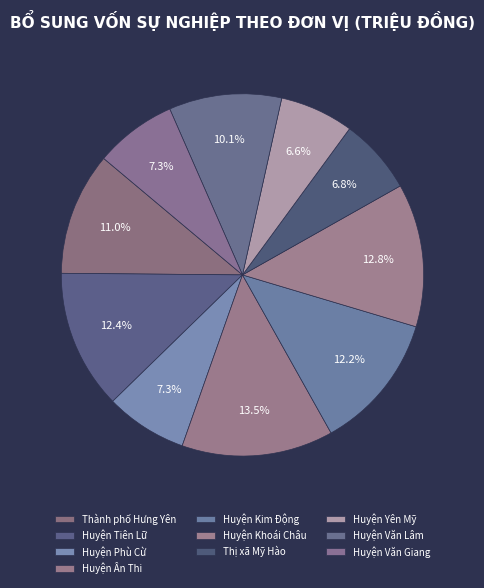

How many segments does this pie chart have?

10